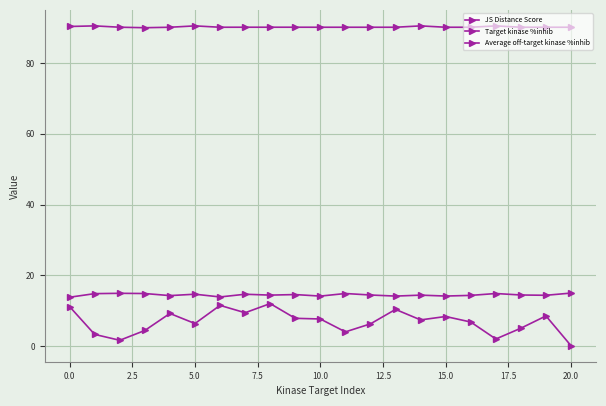

Is this an area chart (filled region under the line)?

No